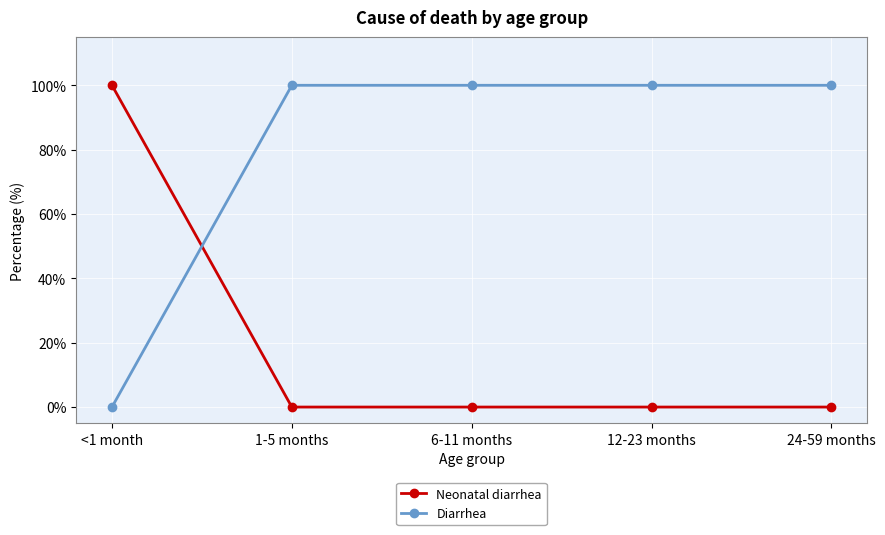

How many times do Diarrhea and Neonatal diarrhea cross each other?

1